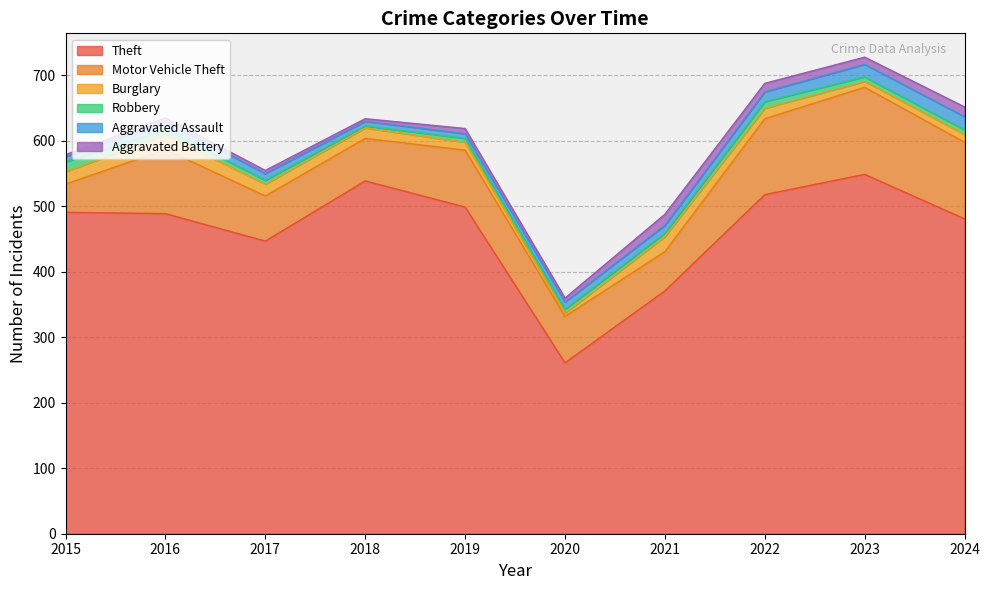

True or false: Aggravated Assault and Motor Vehicle Theft cross at least once.

False